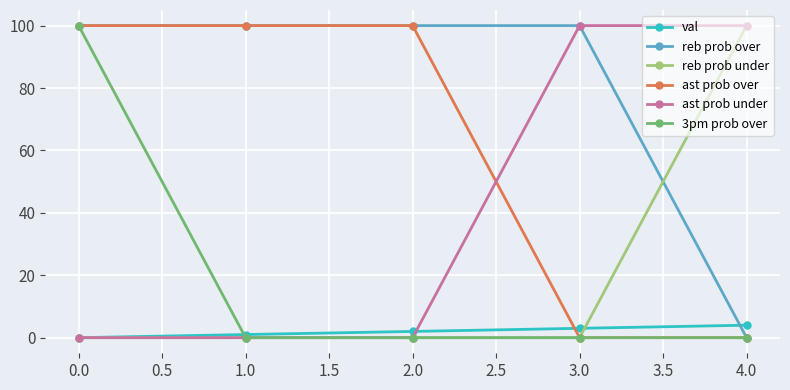

At how many categories does at least one series exceed 33?

5